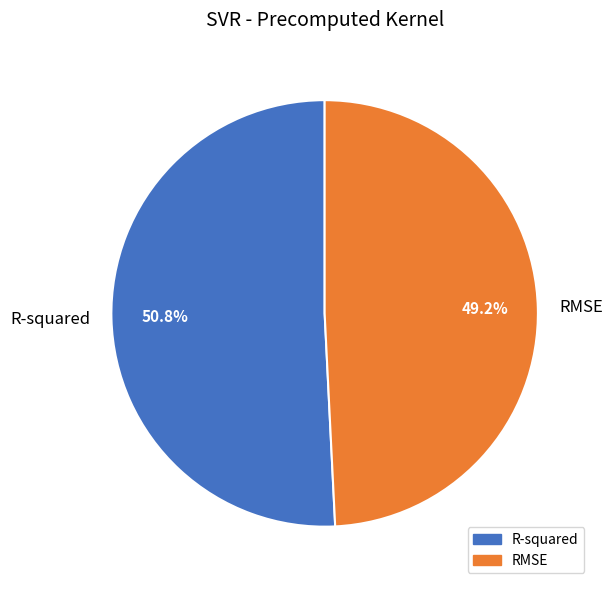

How many slices are in this pie chart?

2